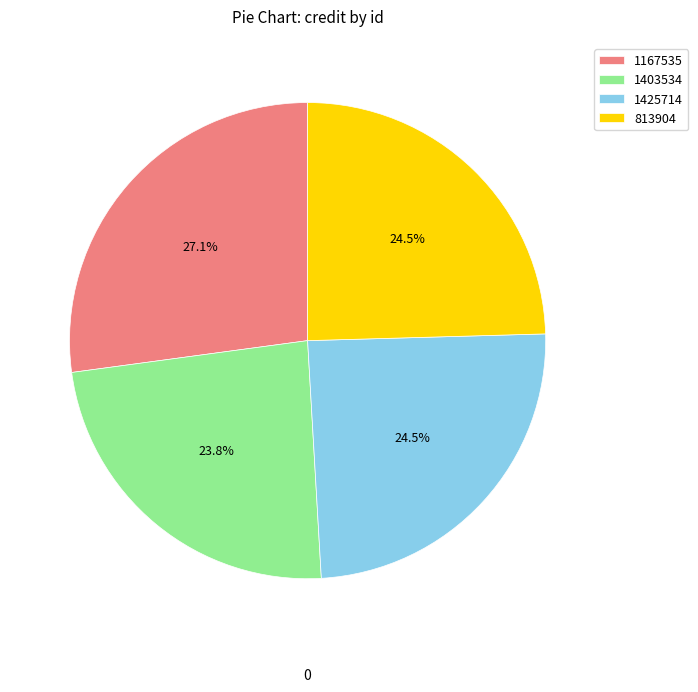

How much of the chart is everything except 1167535?

72.9%